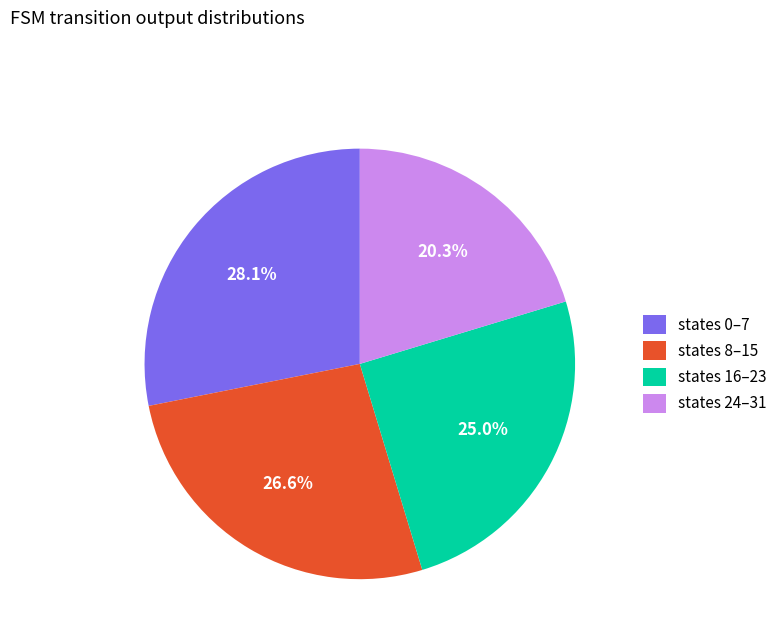

Combined, do states 0–7 and states 8–15 account for over 50%?

Yes